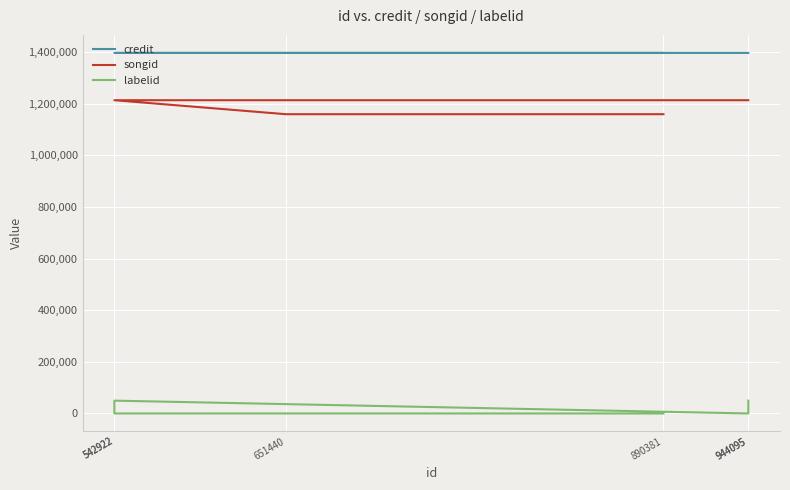

Reading left to right, list all the values displayed in this chart.

credit: 1397322	1397322	1397322	1397322	1397382	1397382
songid: 1214071	1214071	1214071	1214071	1159866	1159866
labelid: 49647	-1	49647	-1	-1	-1